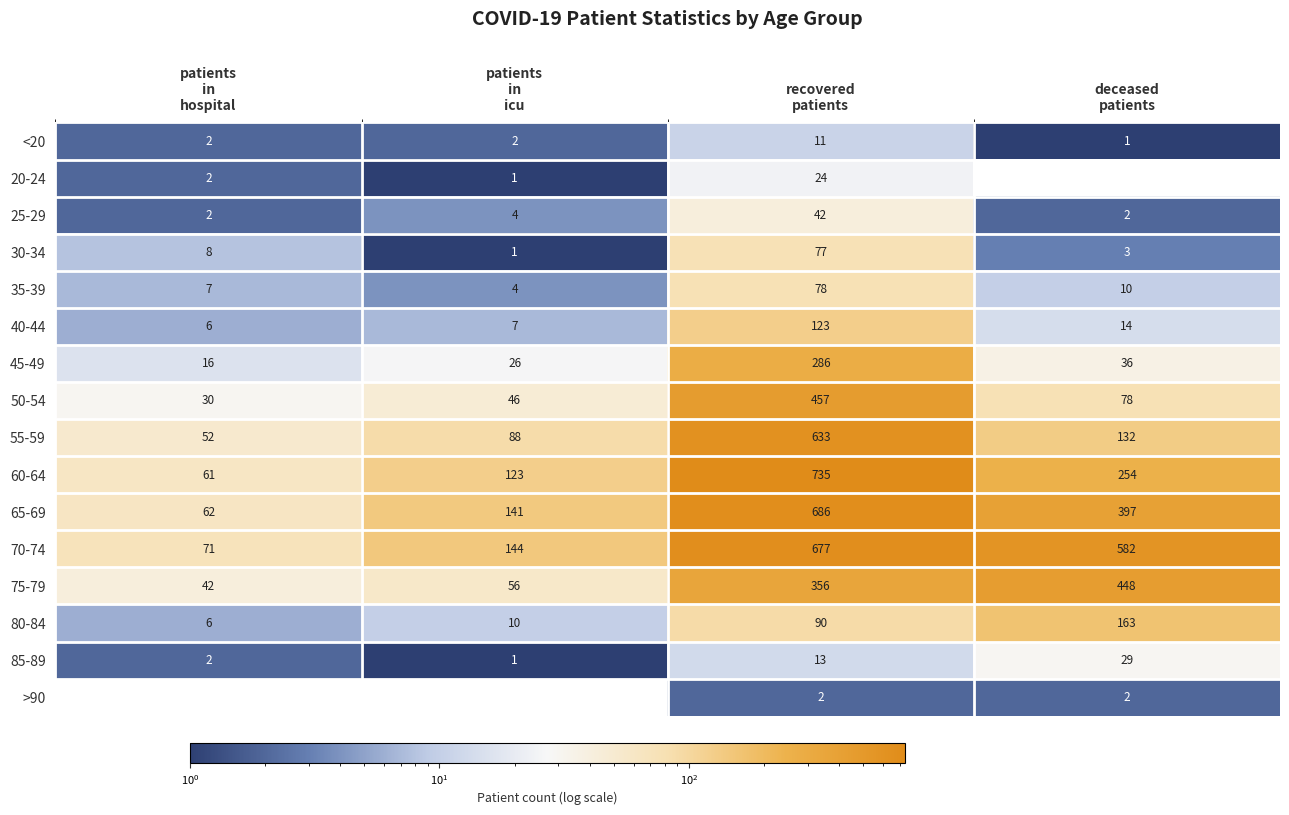

What is the total value across all series at recovered
patients?

4290